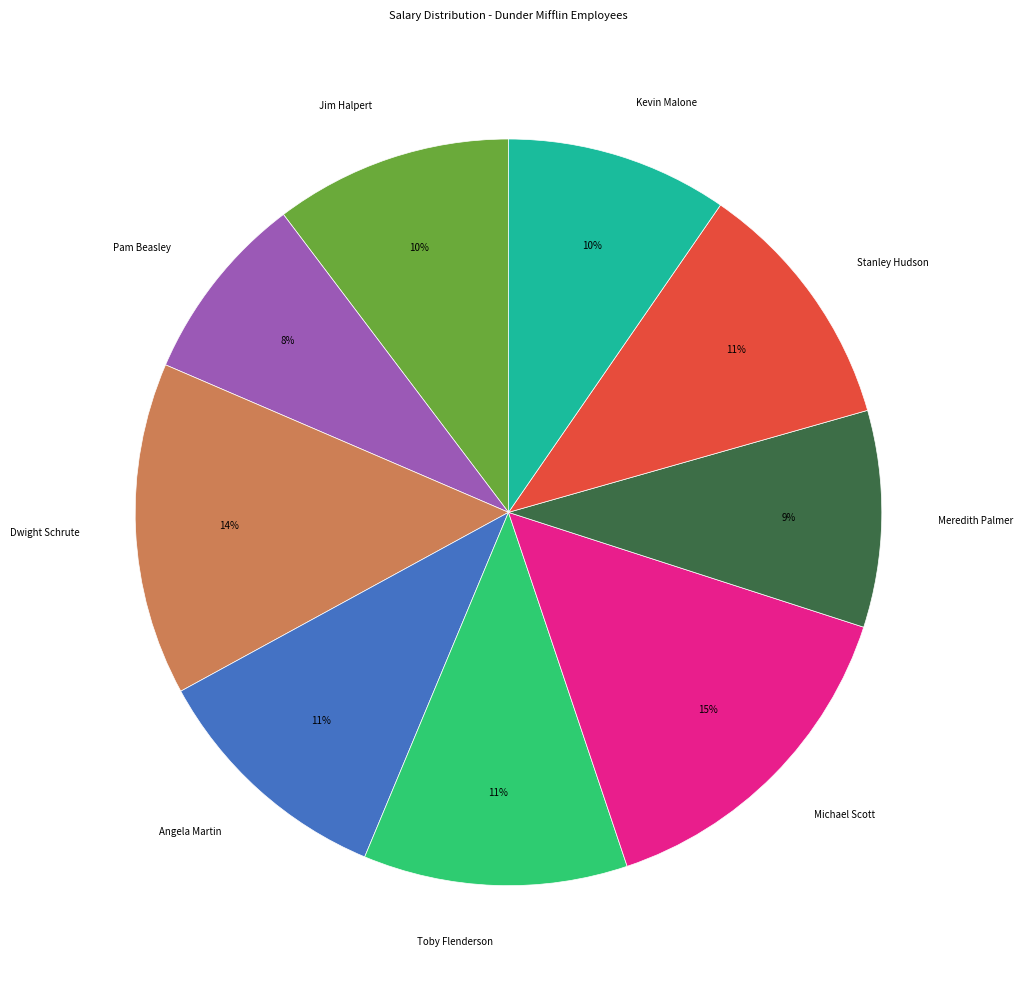

Is there any slice that represents more than half of the pie?

No